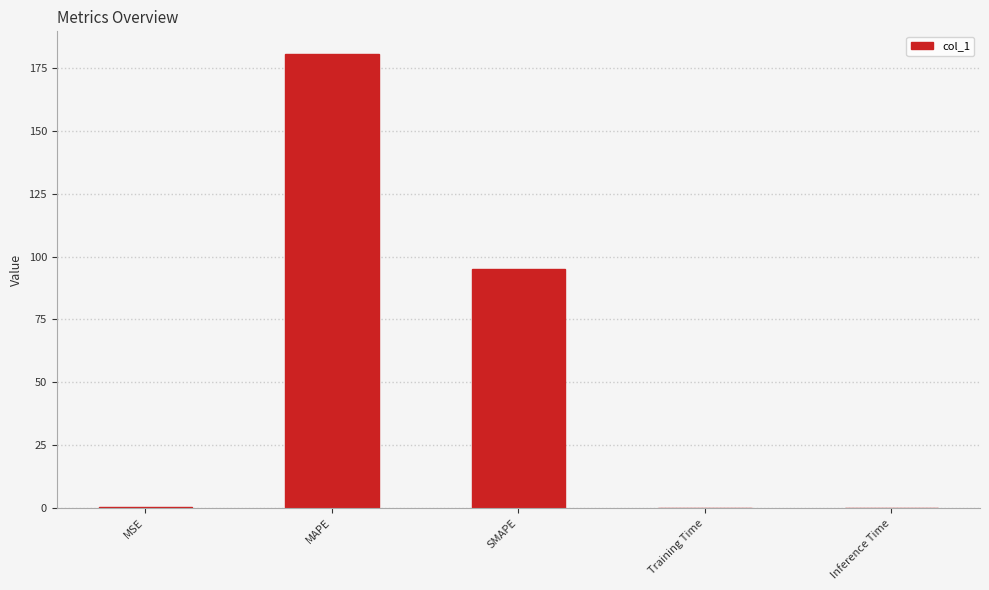

What is the approximate value at SMAPE?

94.9